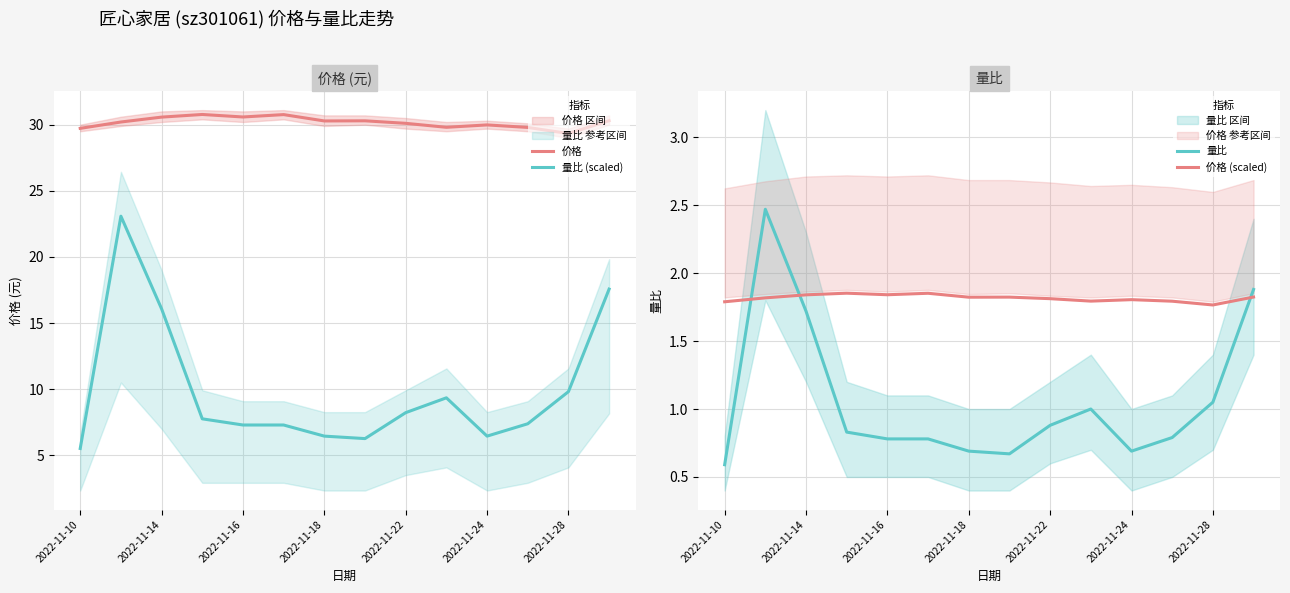

At how many categories does at least one series exceed 20?

14